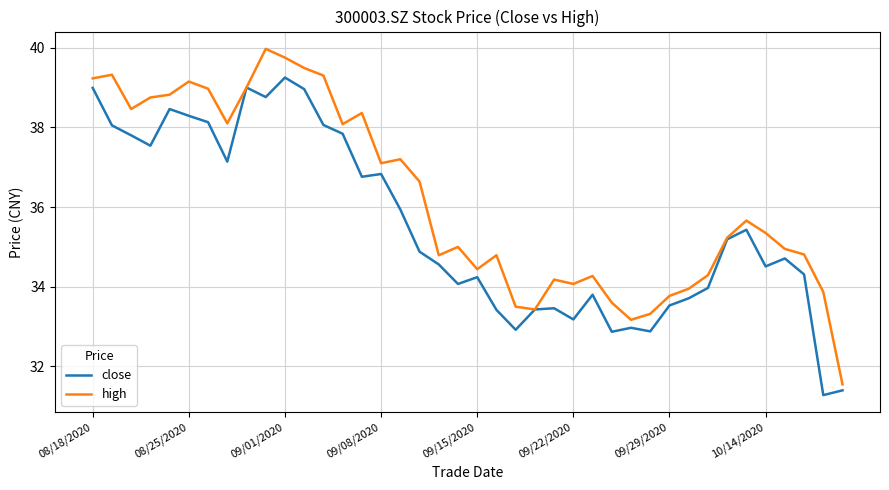

List the series in order of their overall mean, lowest first.

close, high